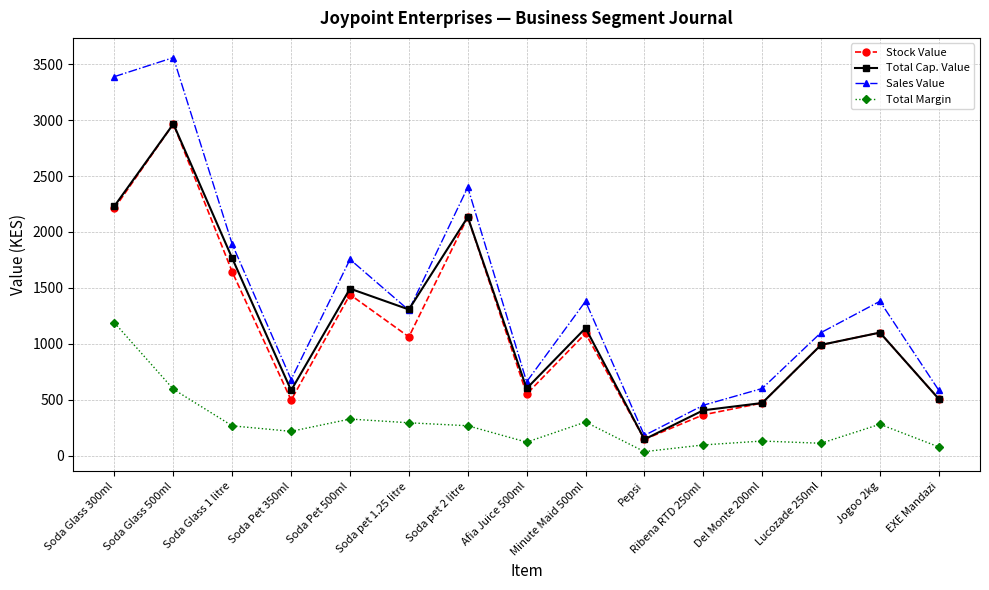

Which series has the largest range (max minus min)?

Sales Value